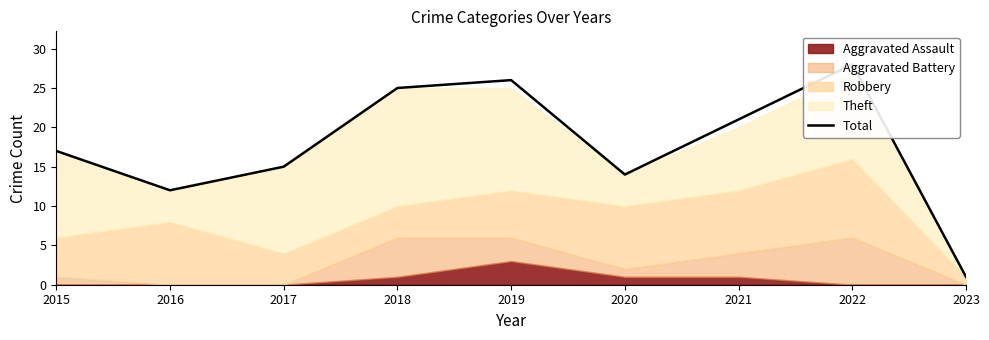

At which category does the chart reach its minimum across all series?

2023